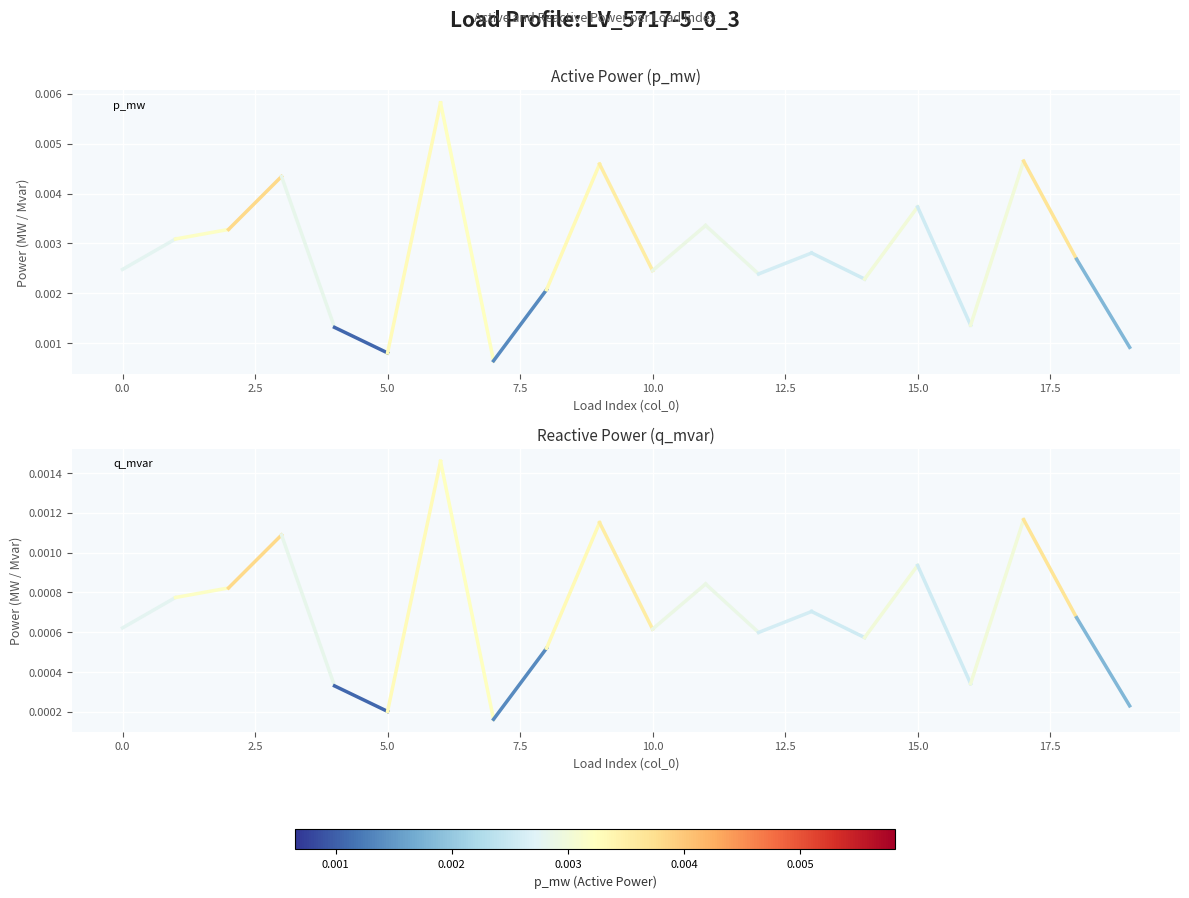

Is this an area chart (filled region under the line)?

No